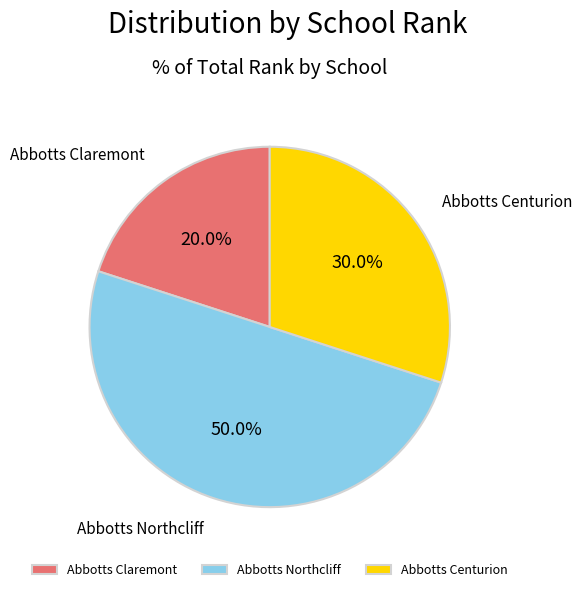

Rank the categories by value from lowest to highest.

Abbotts Claremont, Abbotts Centurion, Abbotts Northcliff